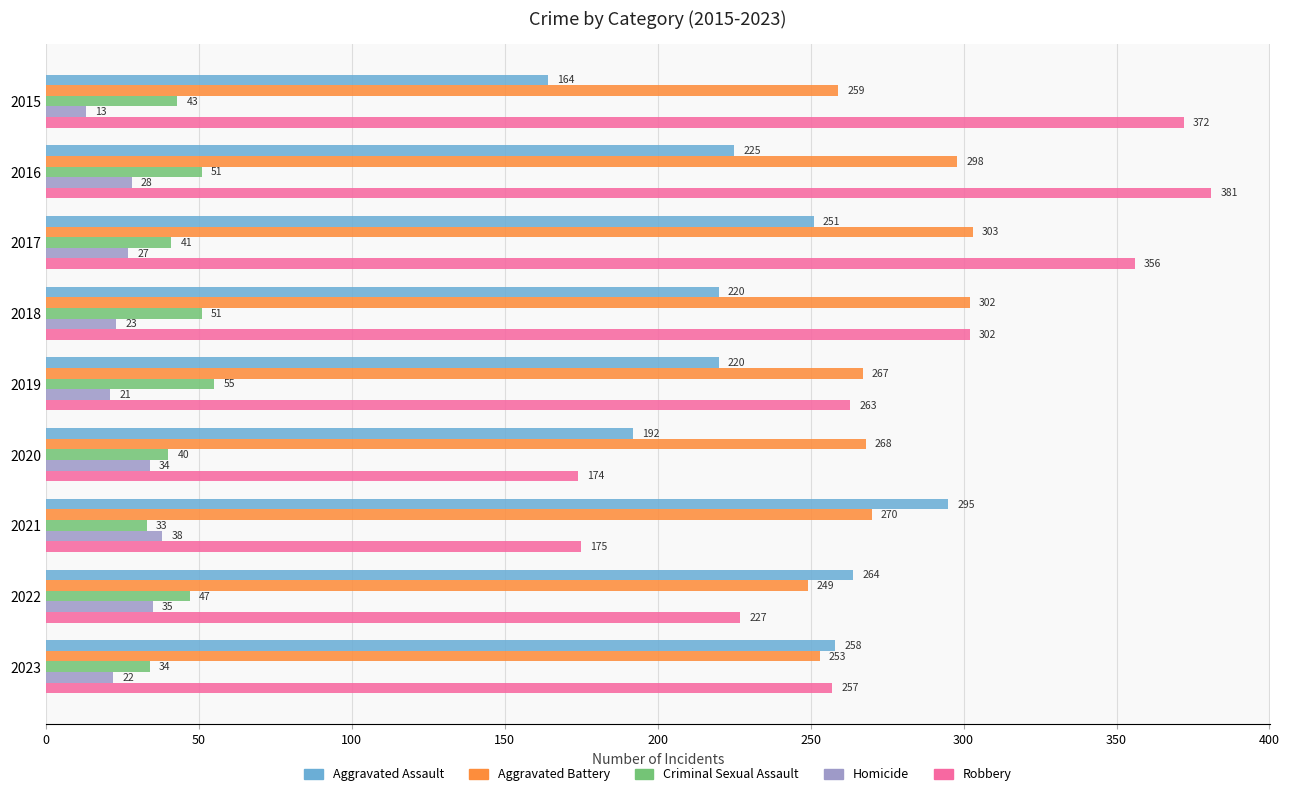

Is the value of Robbery at 2020 greater than the value of Criminal Sexual Assault at 2016?

Yes